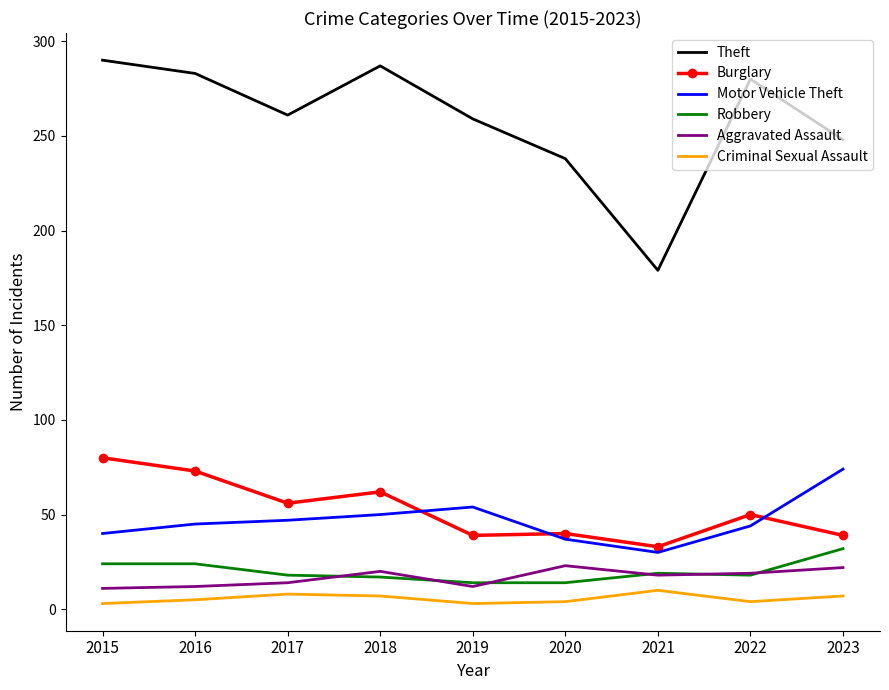

True or false: Criminal Sexual Assault and Aggravated Assault cross at least once.

False